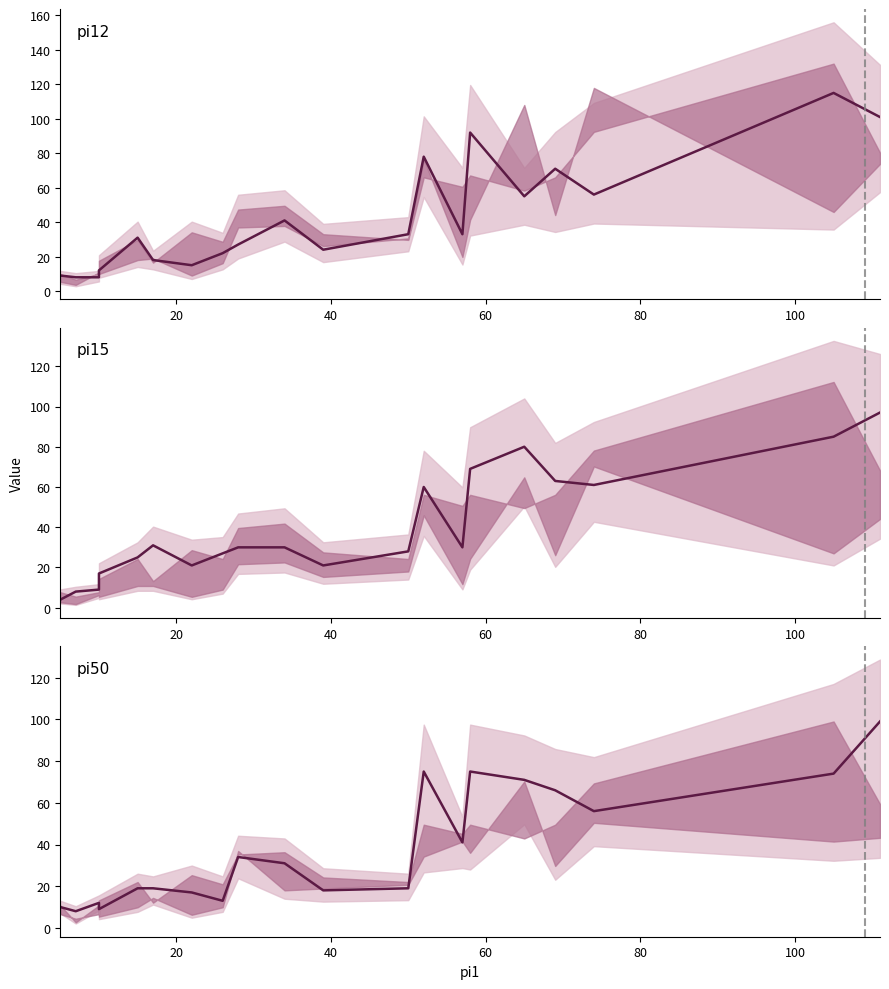

True or false: pi15 and pi12 cross at least once.

True